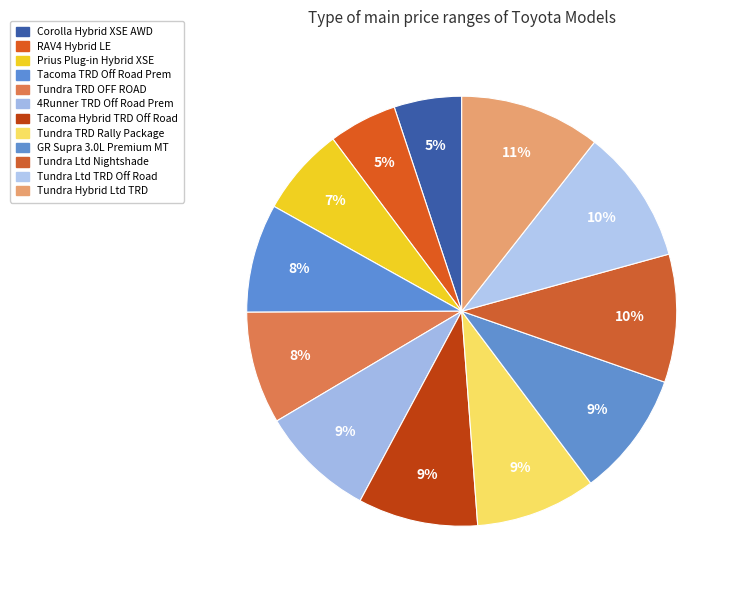

How many slices are in this pie chart?

12